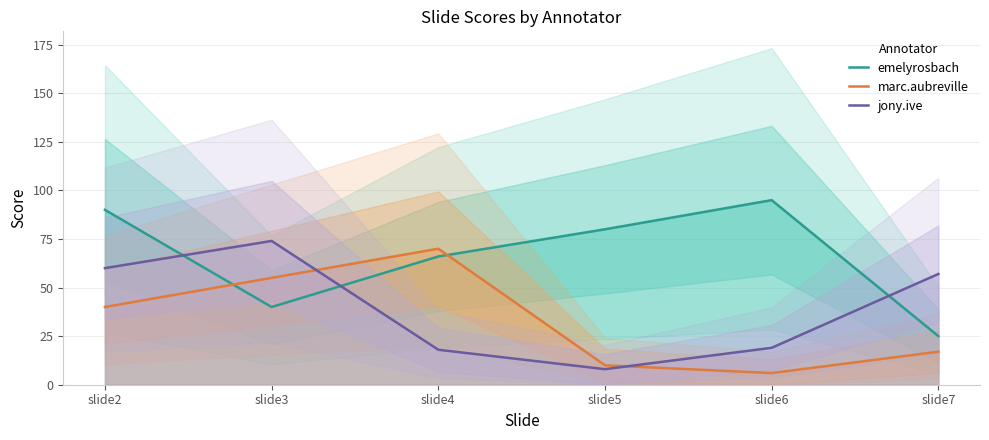

Read the marc.aubreville value at slide3, to the nearest 5.

55